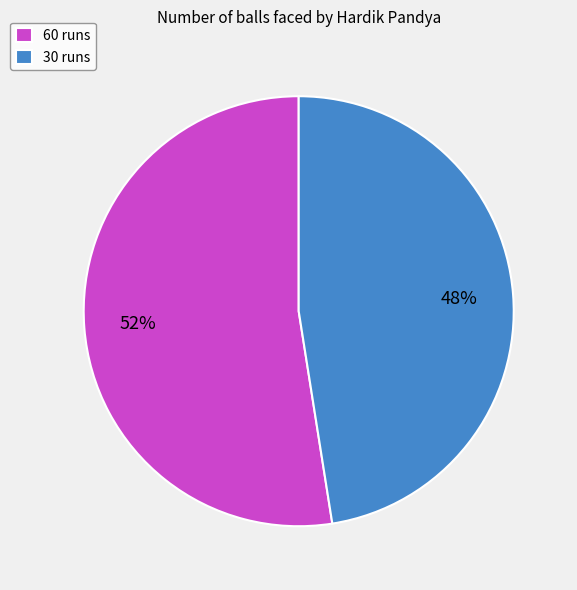

What is the smallest slice in the pie chart?

30 runs